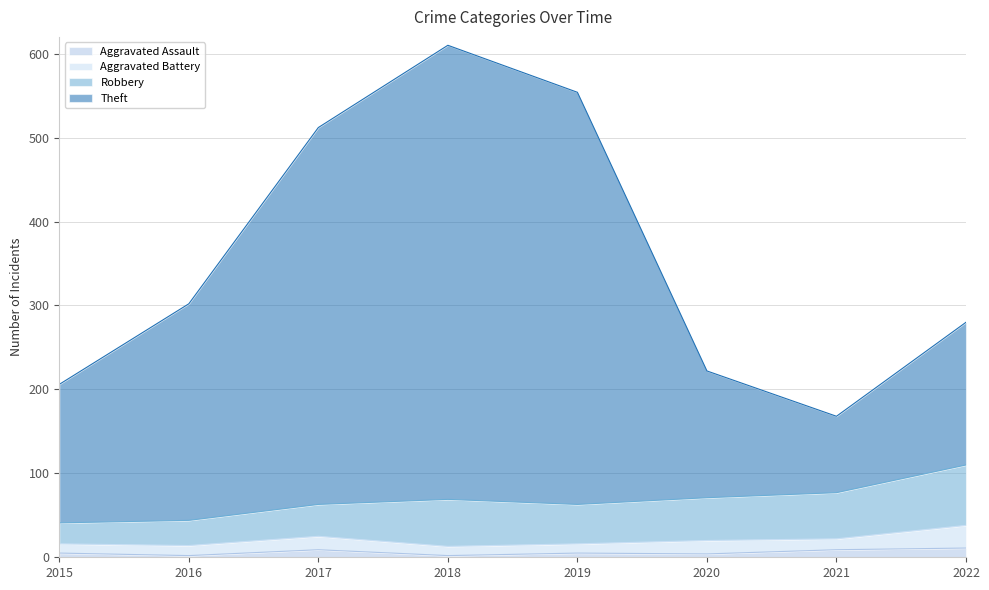

The value of Aggravated Assault at 2020 is 4. True or false?

True